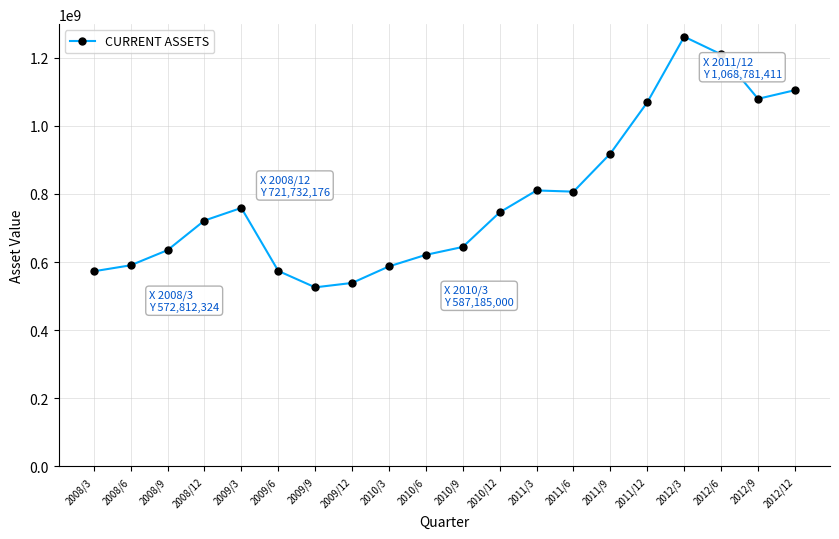

What is the label of the 4th point from the right?

2012/3